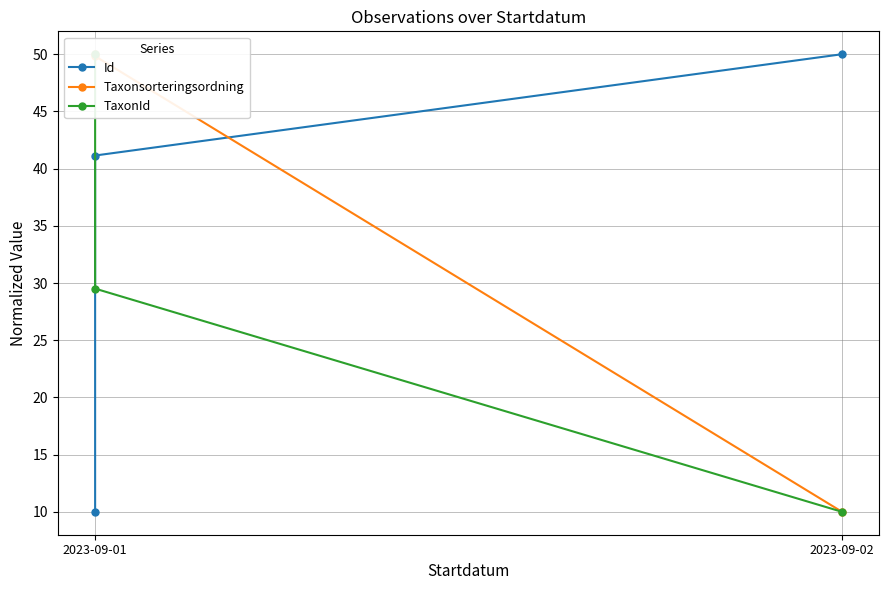

Does the chart display data point markers on the line(s)?

Yes